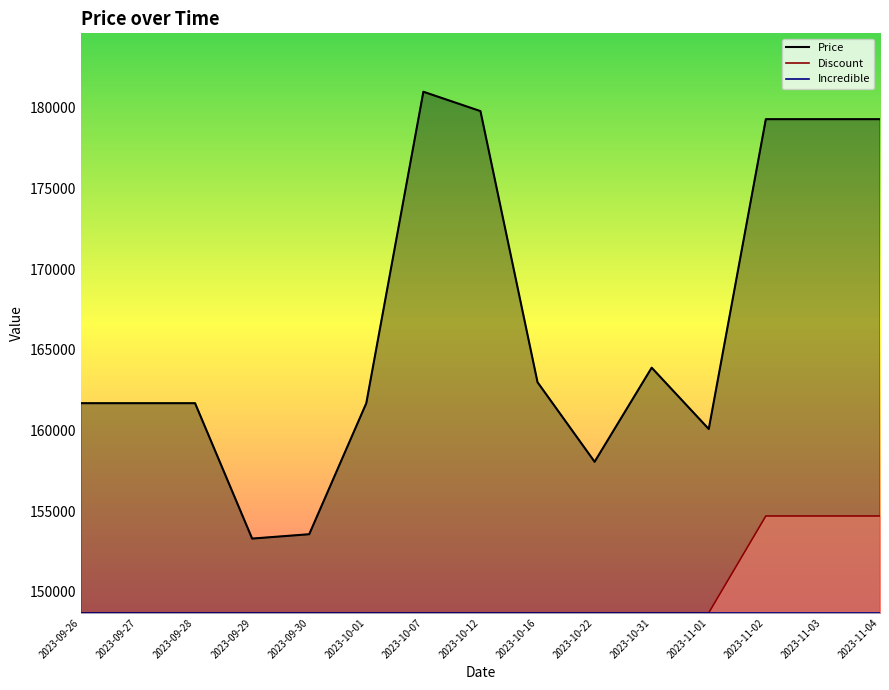

True or false: Discount and Incredible cross at least once.

False